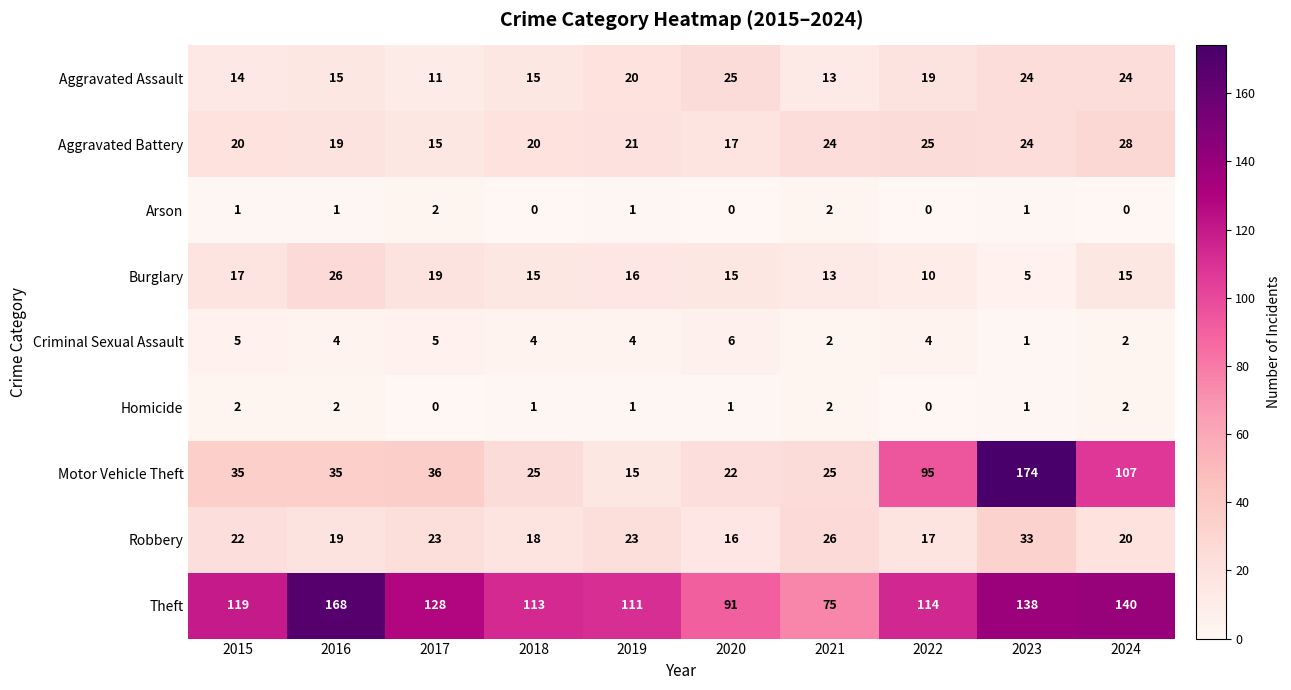

What is the total value across all series at 2020?

193